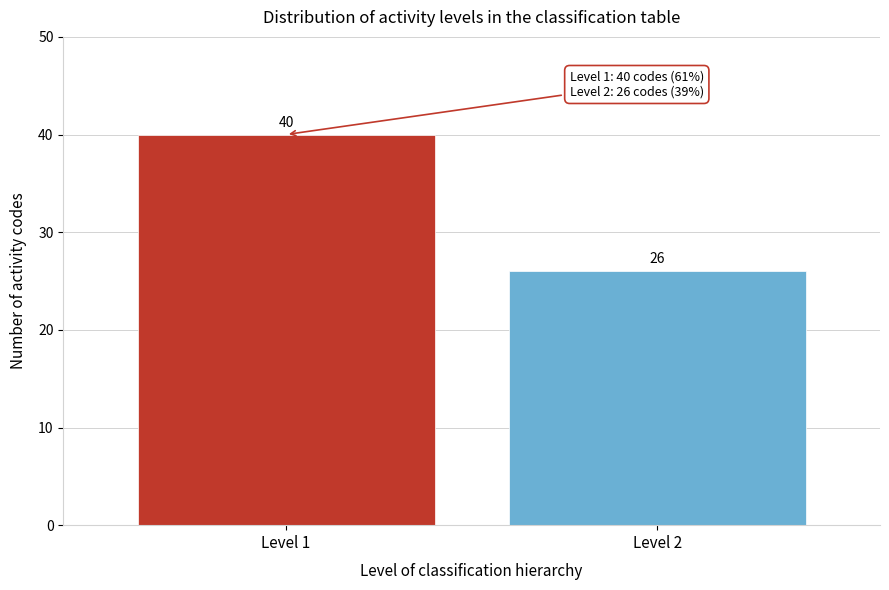

Reading right to left, list all the values displayed in this chart.

26	40